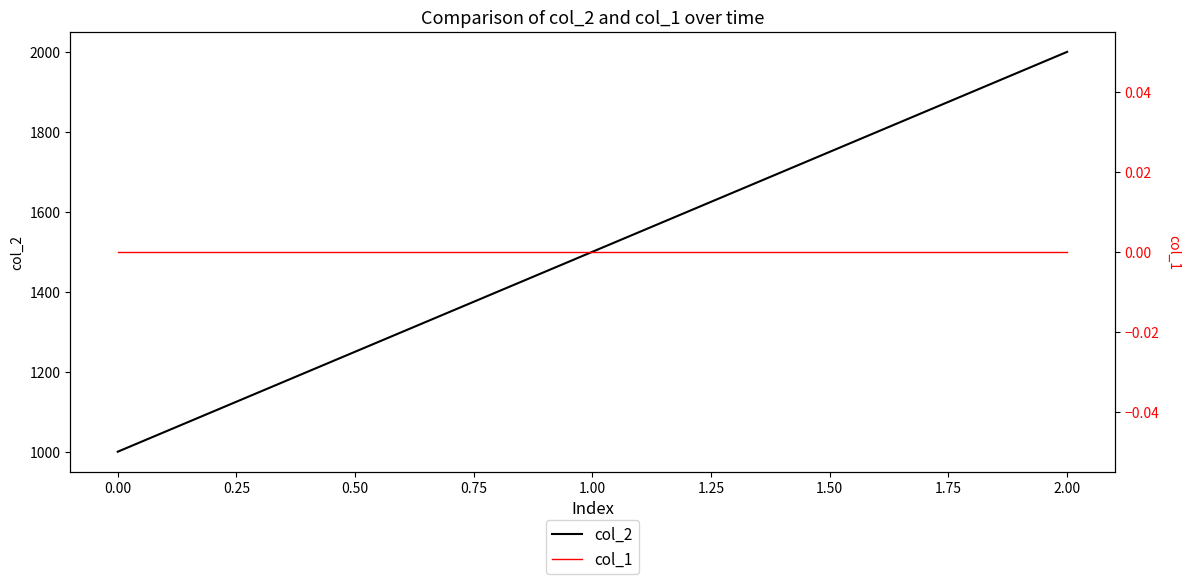

What is the sum of all col_2 values?

4500